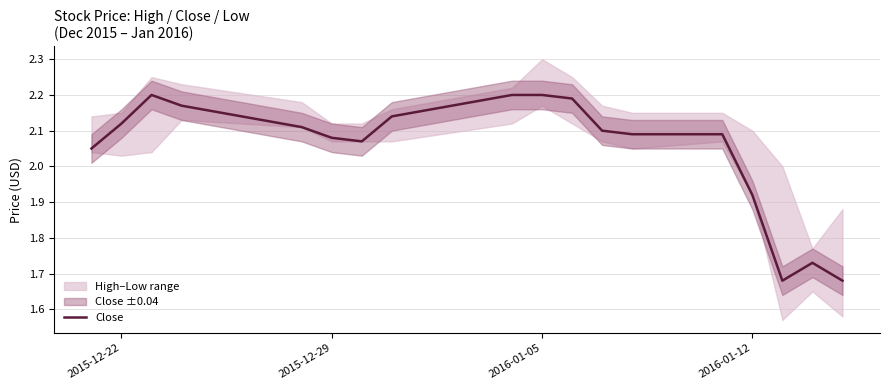

How many lines are shown in the chart?

1